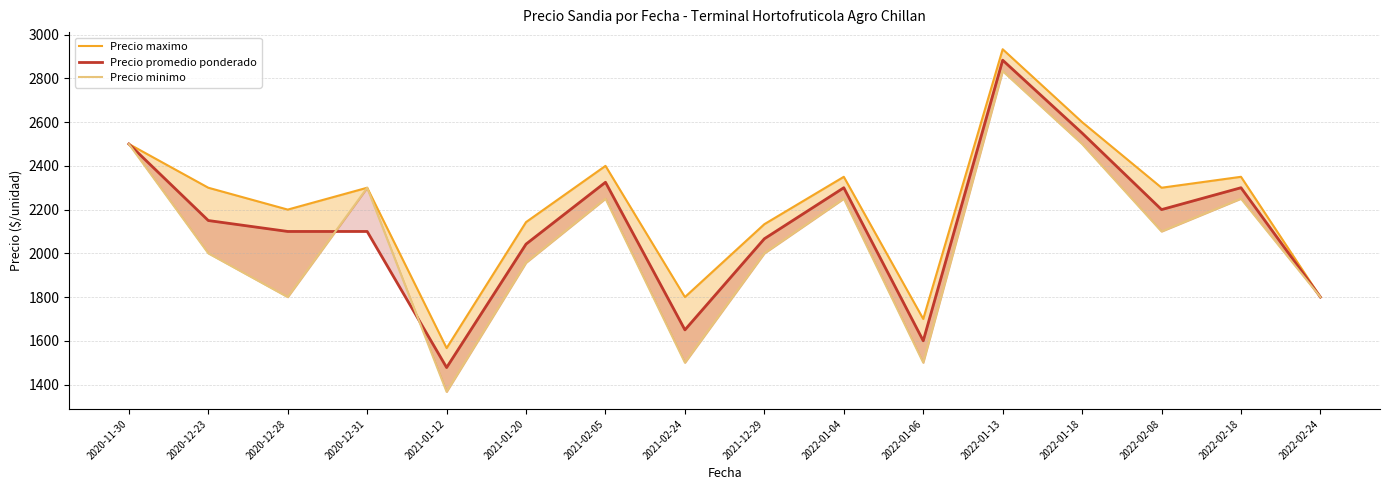

At 2020-12-31, list the series in order from largest to smallest.

Precio maximo, Precio minimo, Precio promedio ponderado